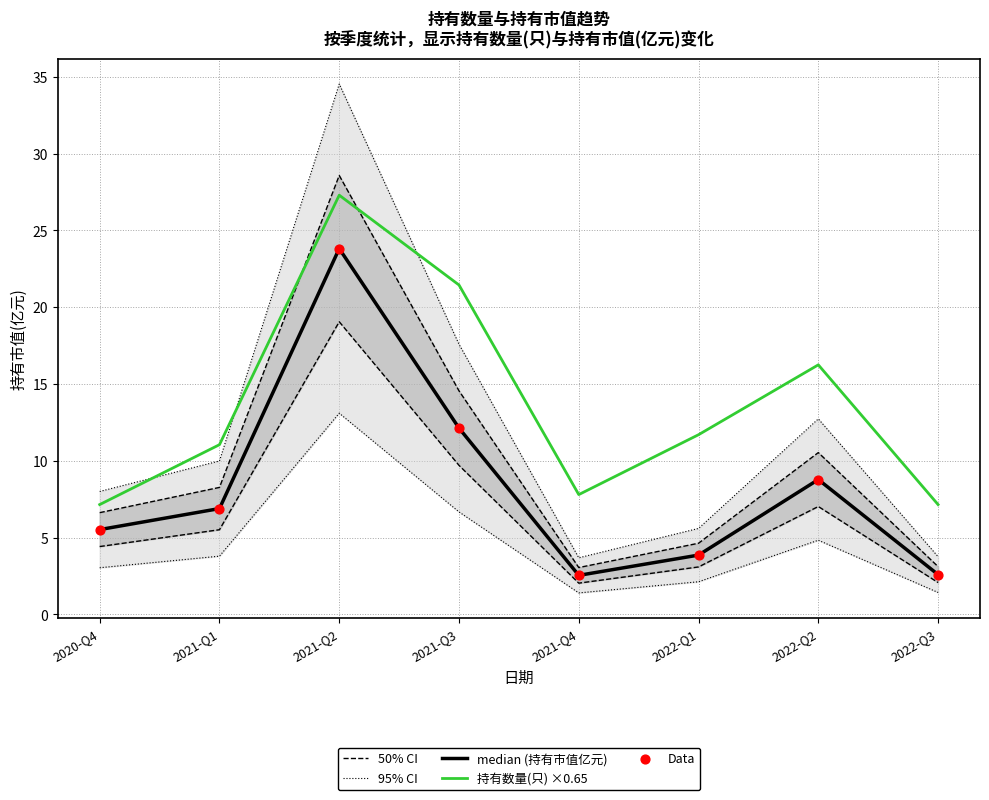

Which series contains the lowest Y value?

median (持有市值亿元)